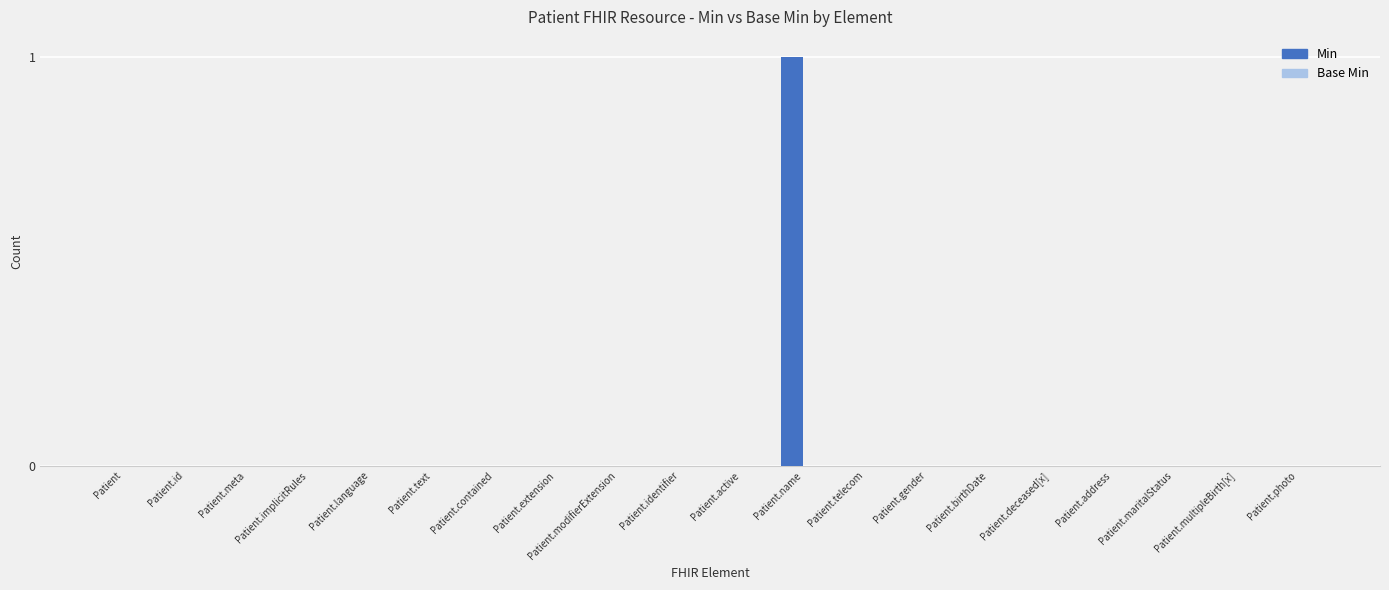

Between Patient.name and Patient.contained, which is larger?

Patient.name